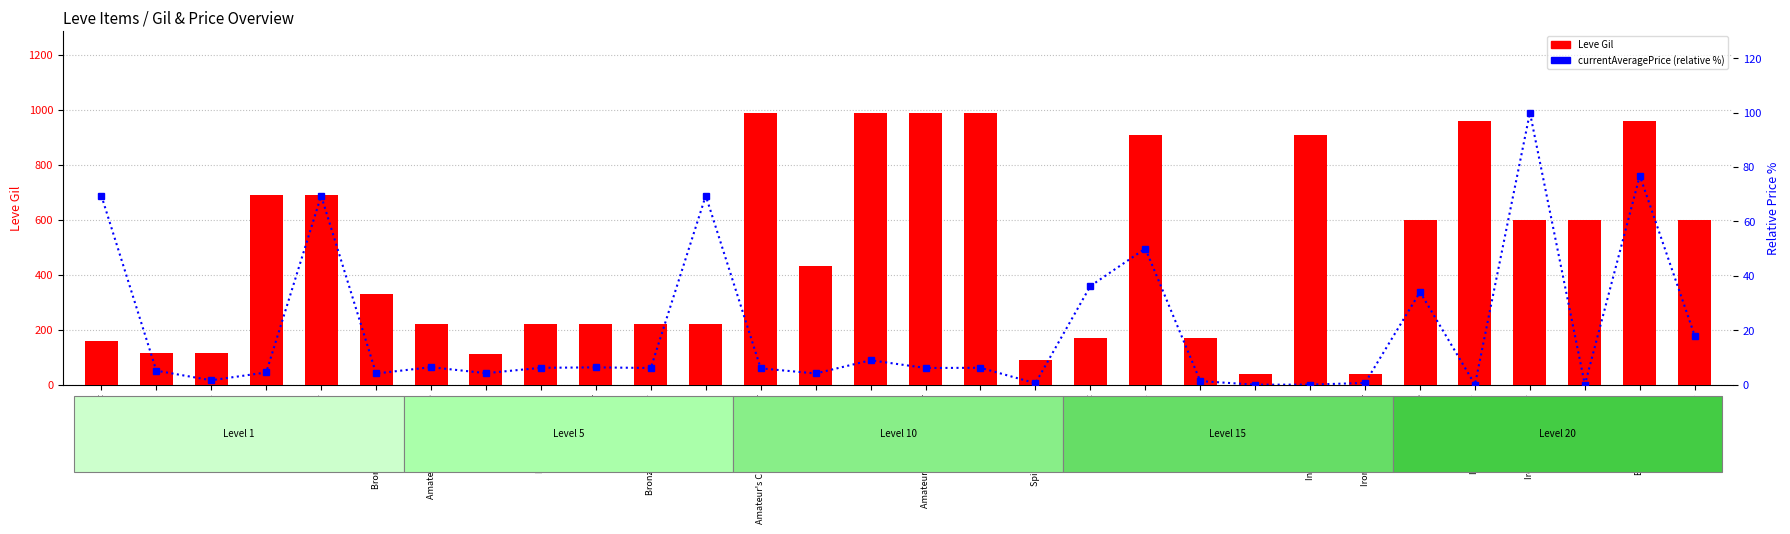

At which category is the sum across all series the highest?

Brass Viking Sword